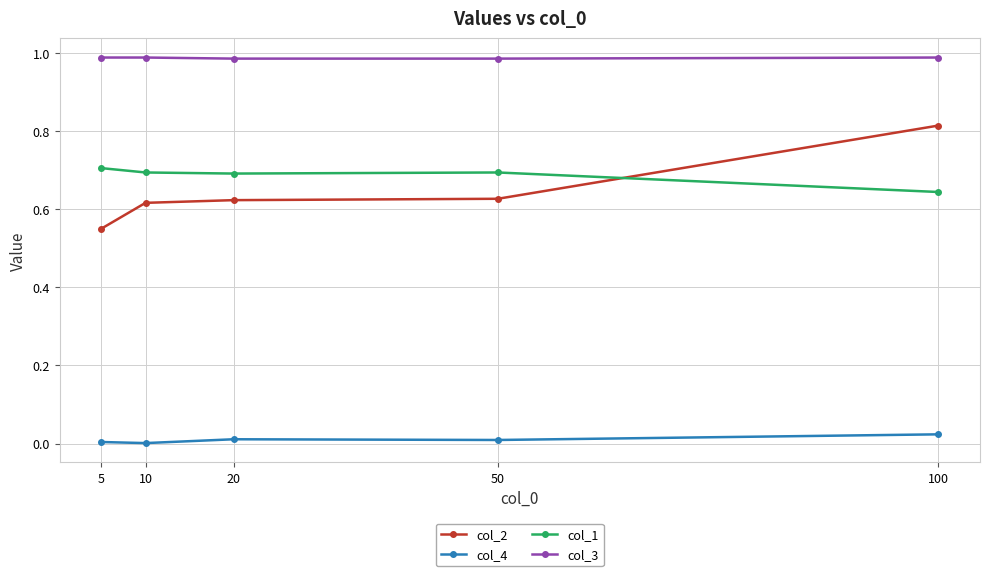

Where is col_1 nearest to the value 0?

100